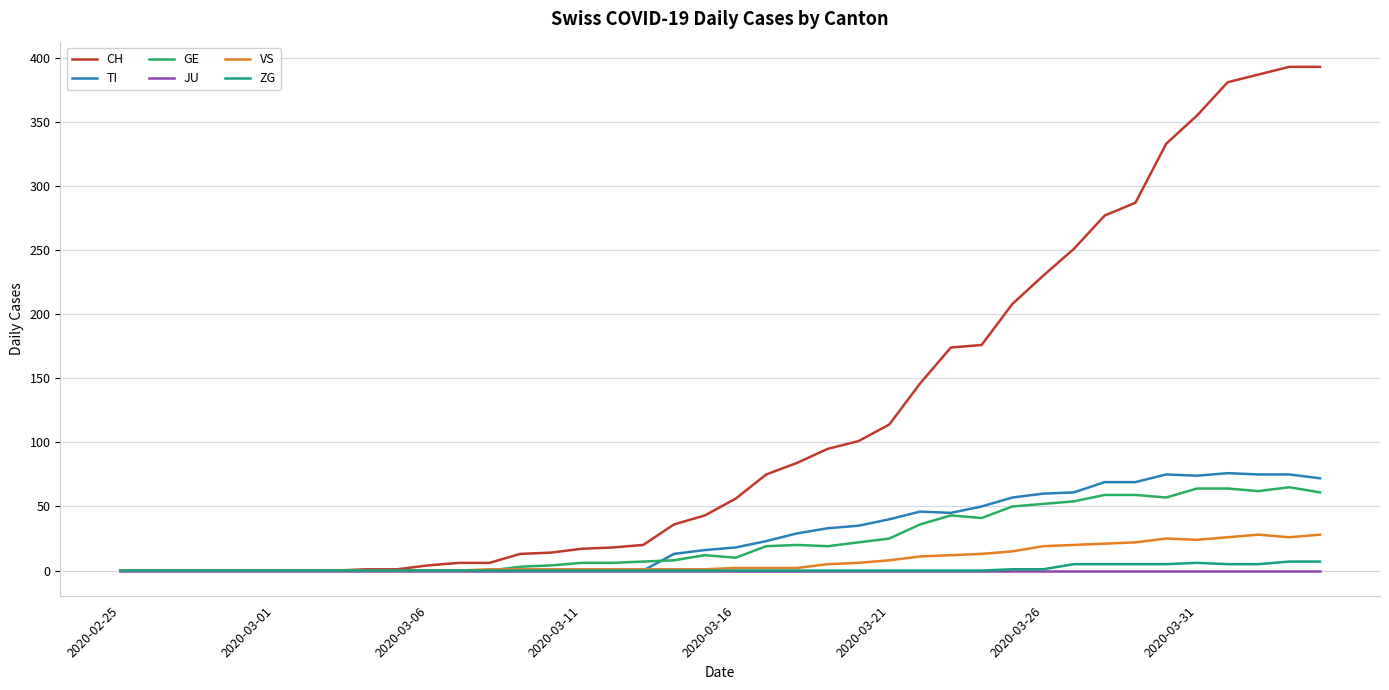

Which series has the largest range (max minus min)?

CH